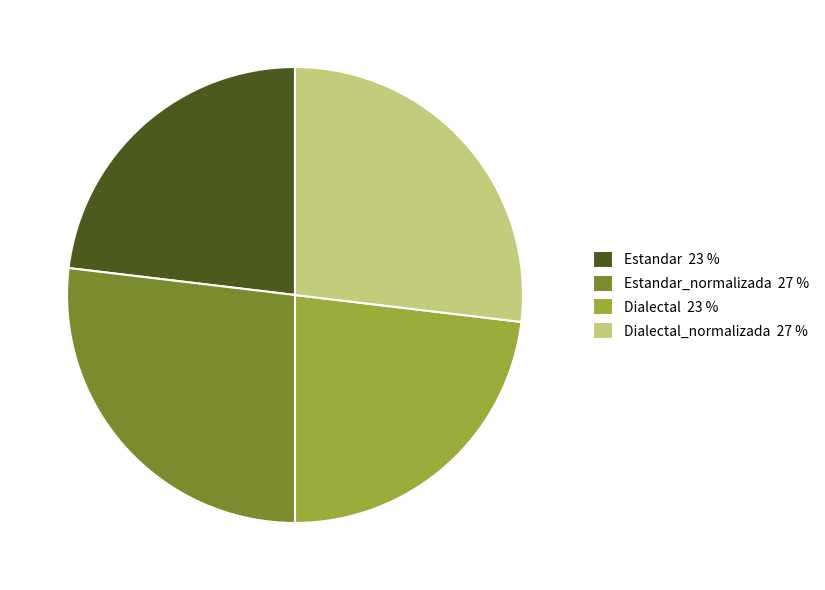

Is it true that Dialectal 23 % is 23% of the pie?

True